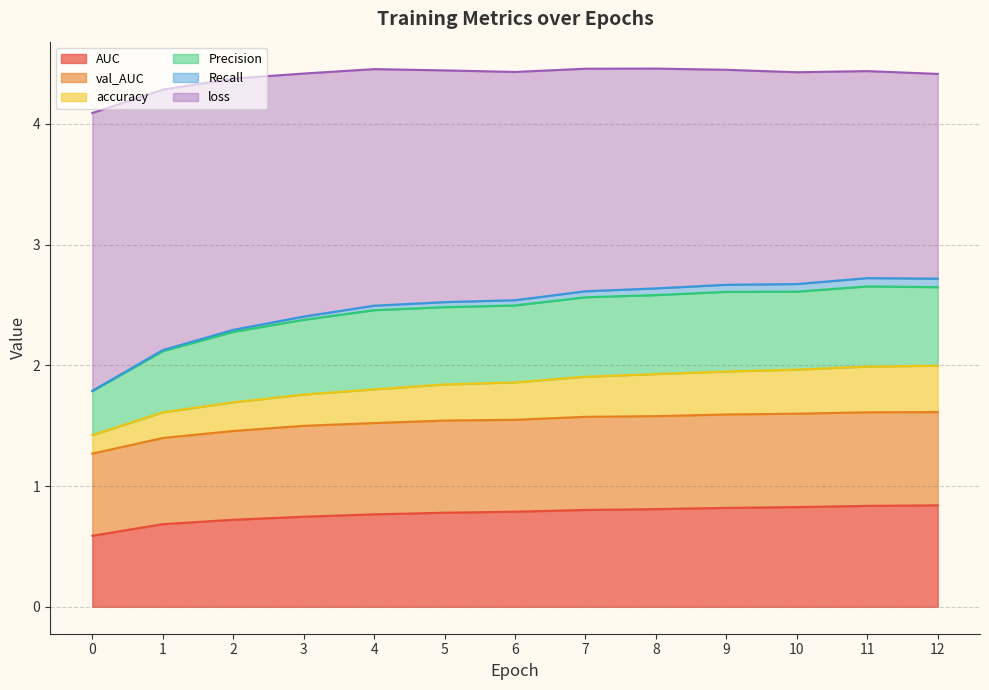

What are all the series names shown in the legend?

AUC, val_AUC, accuracy, Precision, Recall, loss